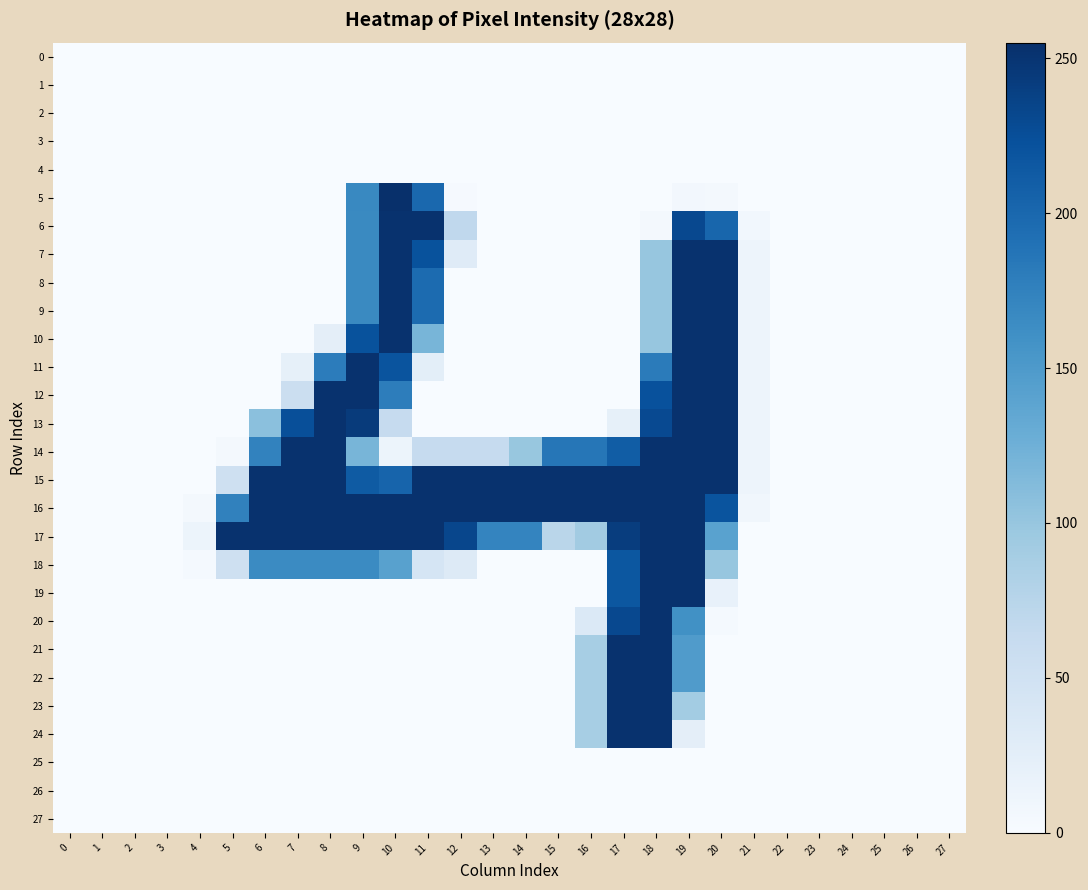

Which has a higher value, 24 or 16?

24